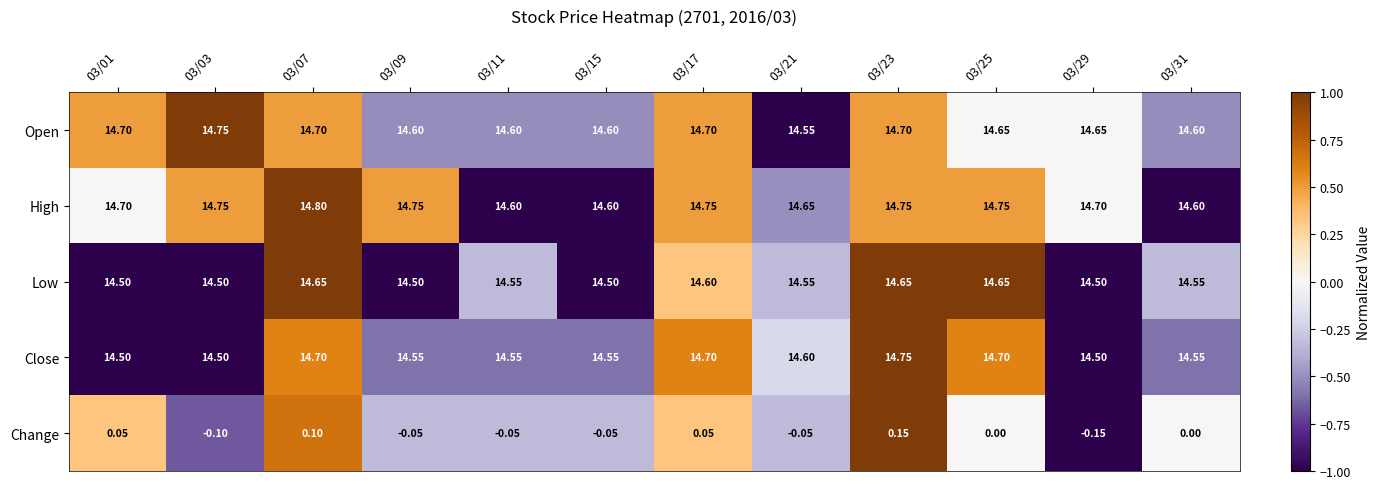

Which series changed the most between 03/03 and 03/25?

Close